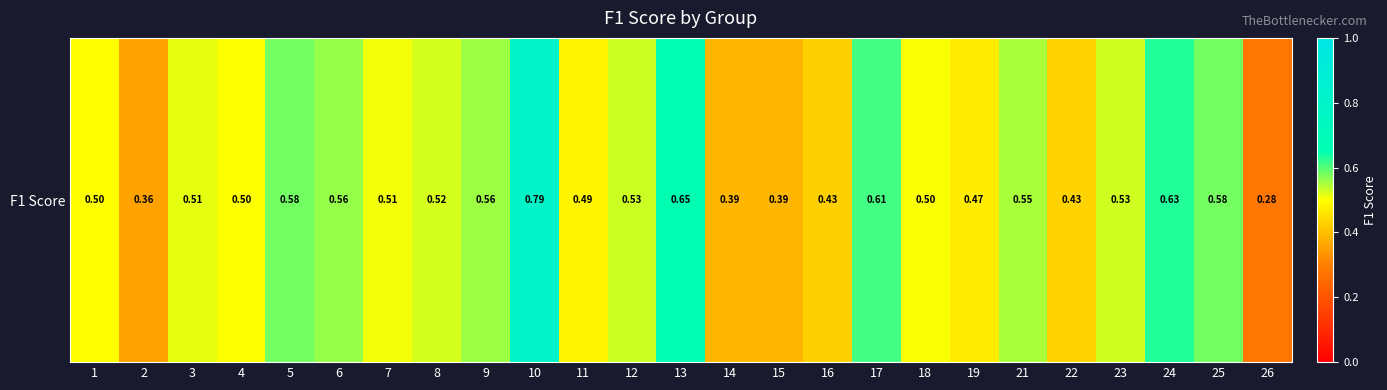

How many series are shown in this chart?

1